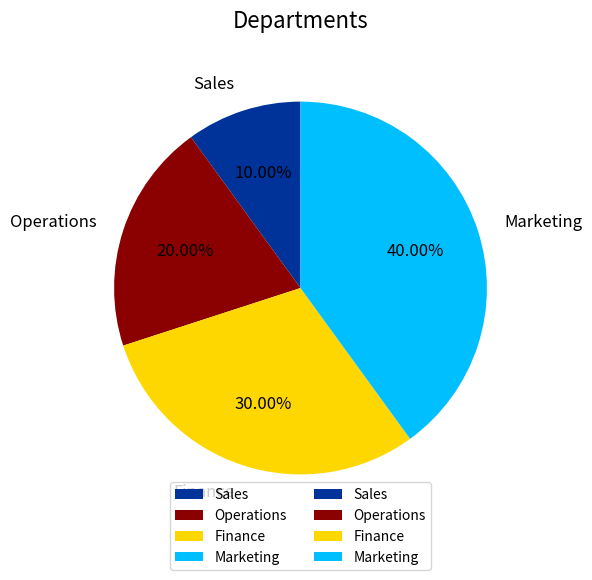

To the nearest percent, what portion does Marketing represent?

40%